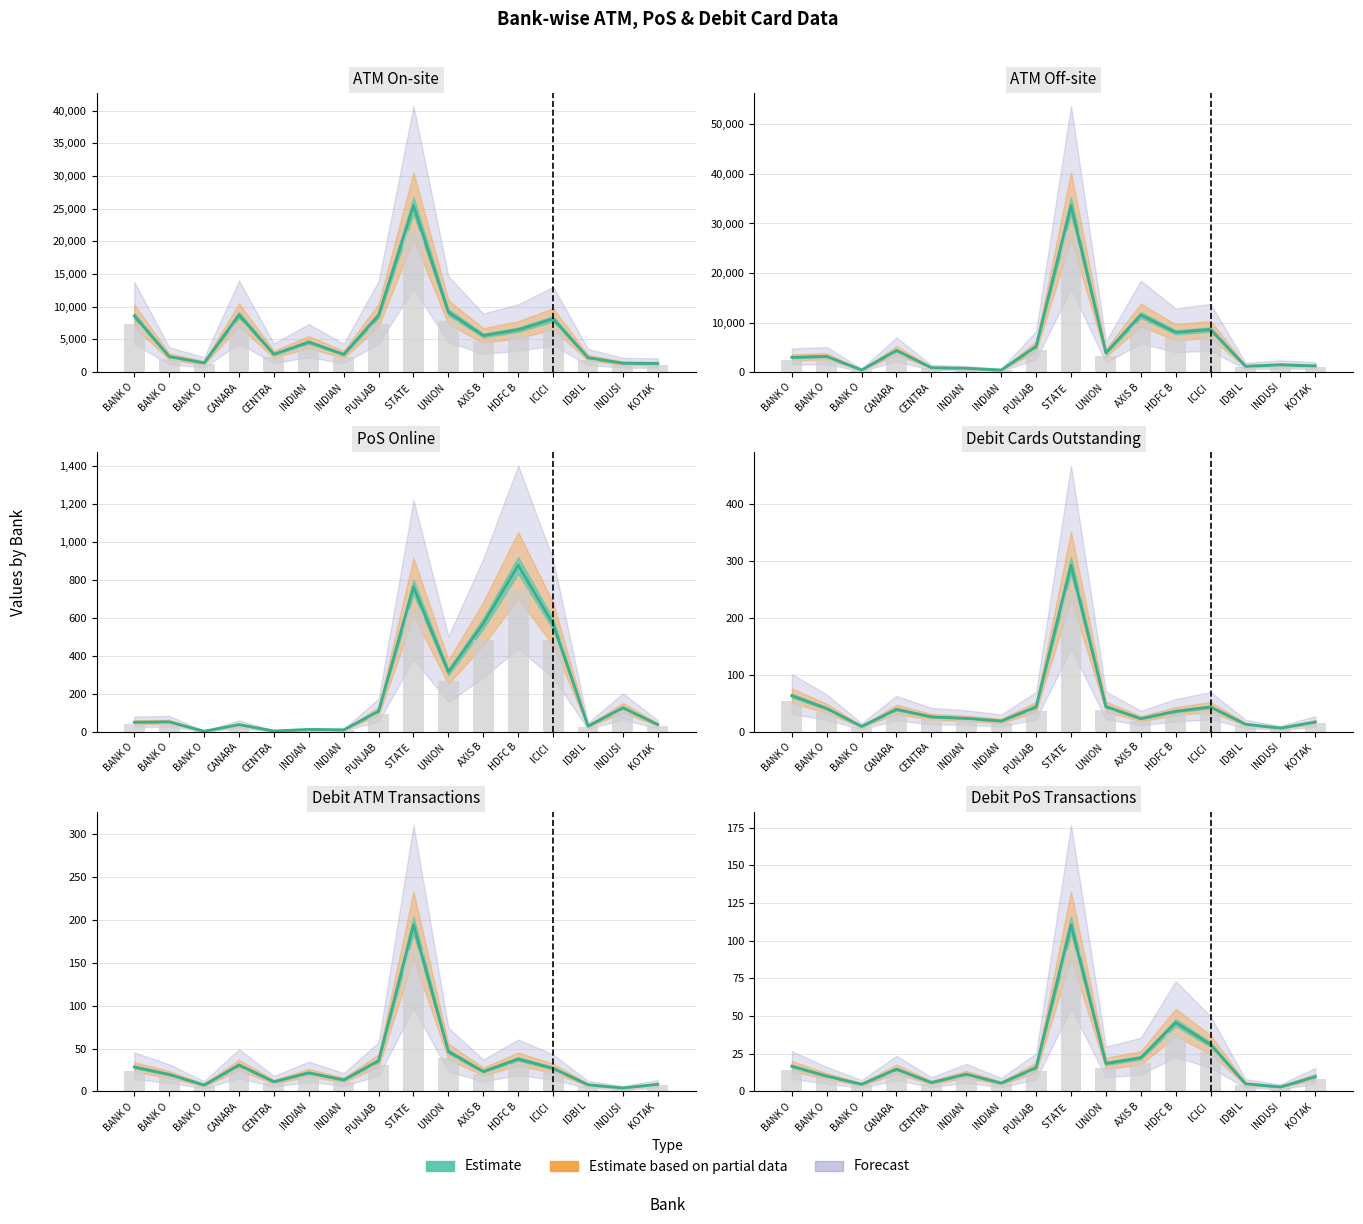

At which category is the sum across all series the highest?

STATE